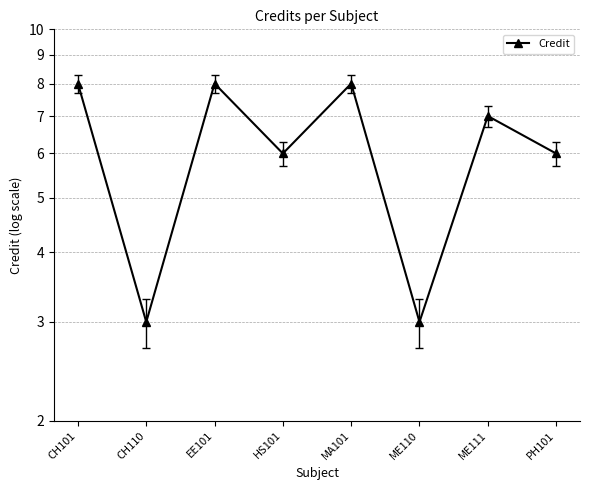

Does the chart display data point markers on the line(s)?

Yes